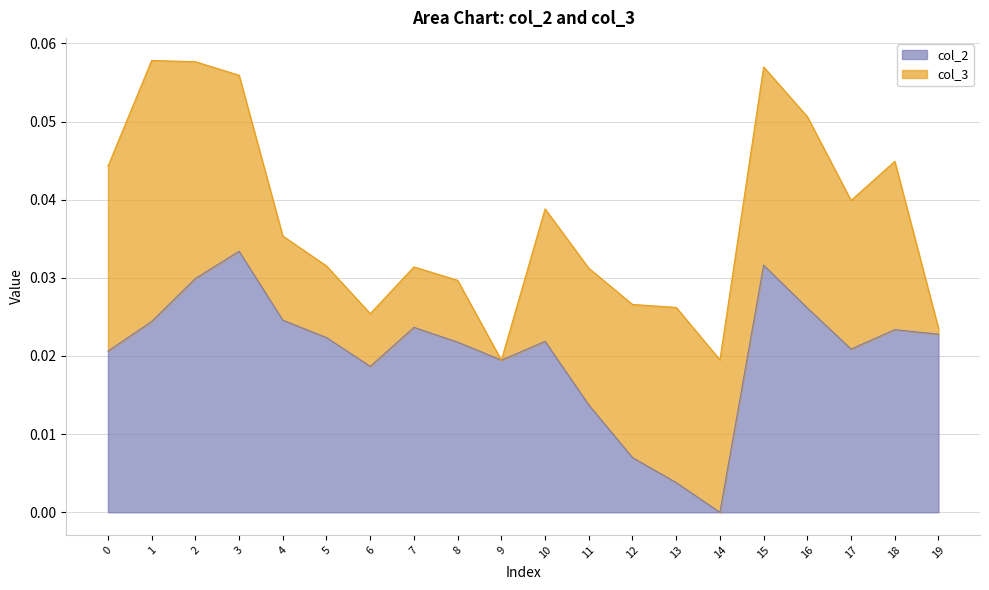

Rank the categories by value from highest to lowest.

3, 15, 2, 16, 4, 1, 7, 18, 19, 5, 10, 8, 17, 0, 9, 6, 11, 12, 13, 14